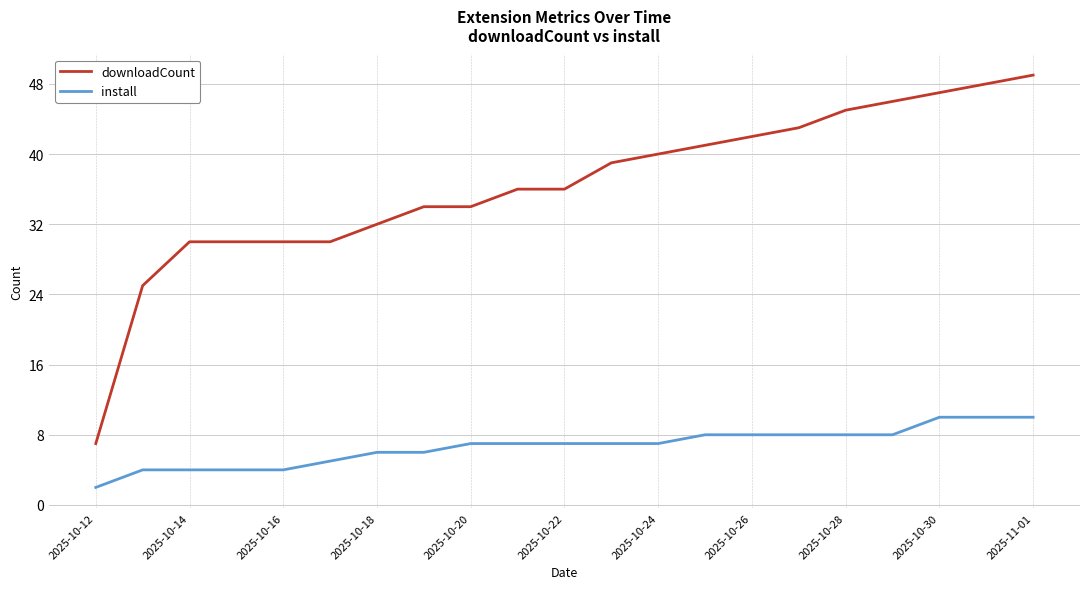

True or false: downloadCount and install intersect in this chart.

False